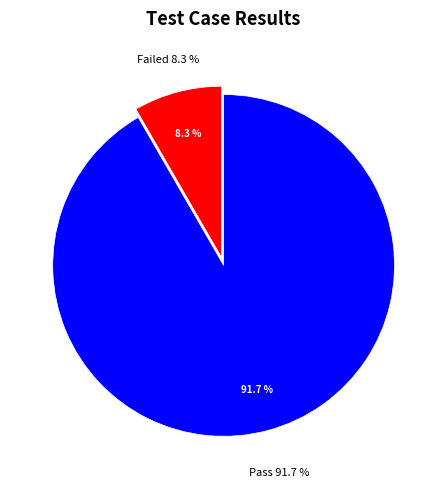

Count the number of slices in the pie.

2